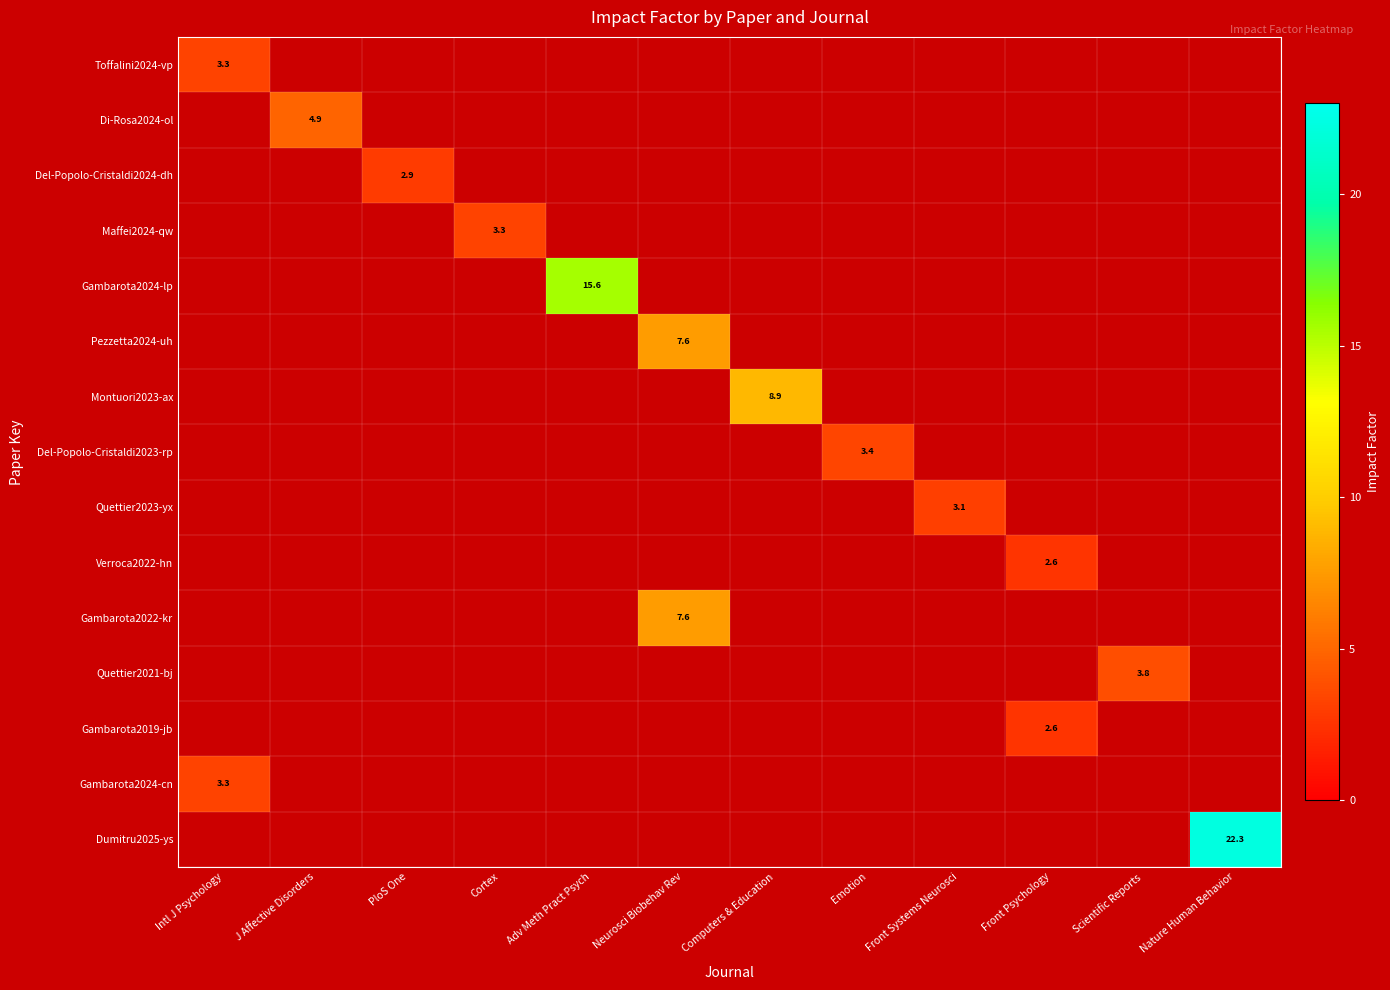

Which category has the highest value across all series?

Nature Human Behavior